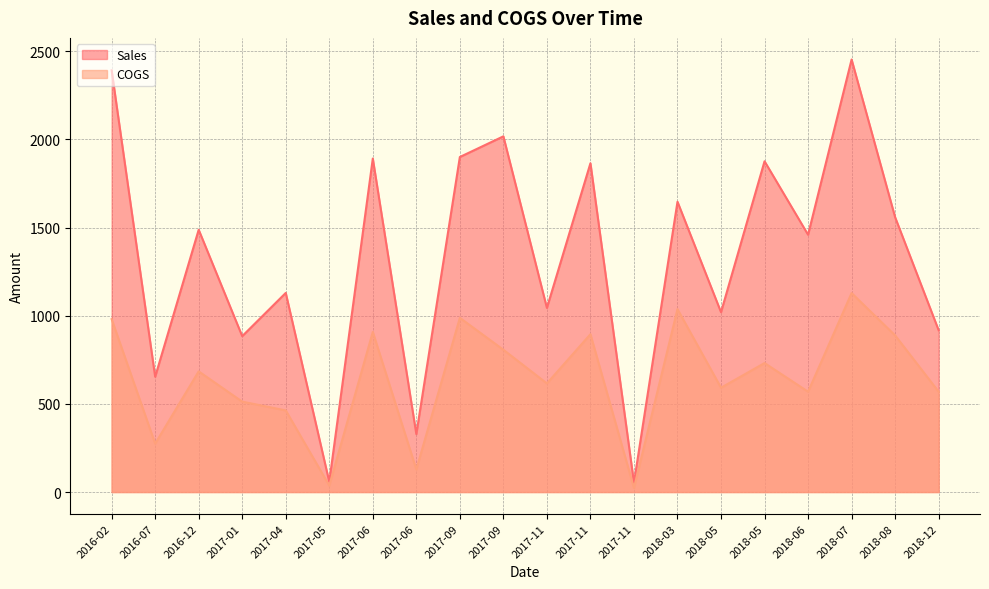

What is the sum of all Sales values?

26639.4